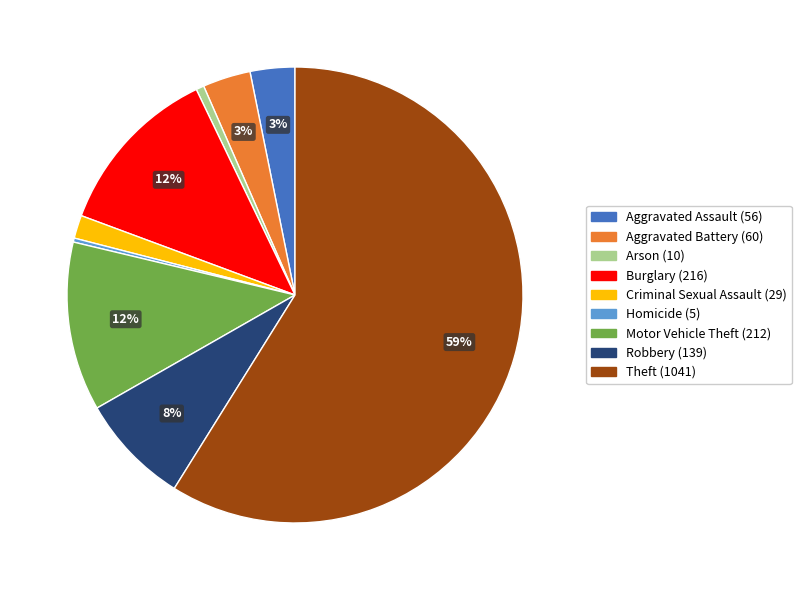

True or false: Aggravated Assault accounts for 3% of the total.

True